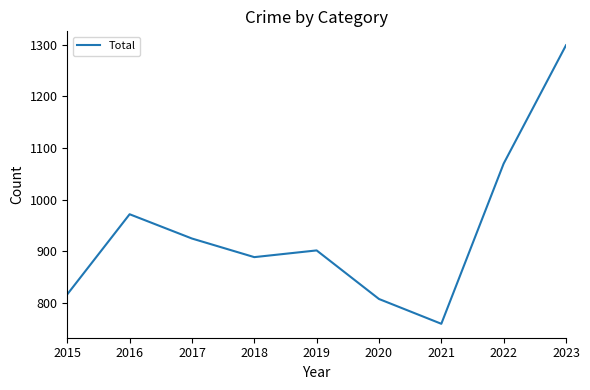

Between 2022 and 2018, which is larger?

2022